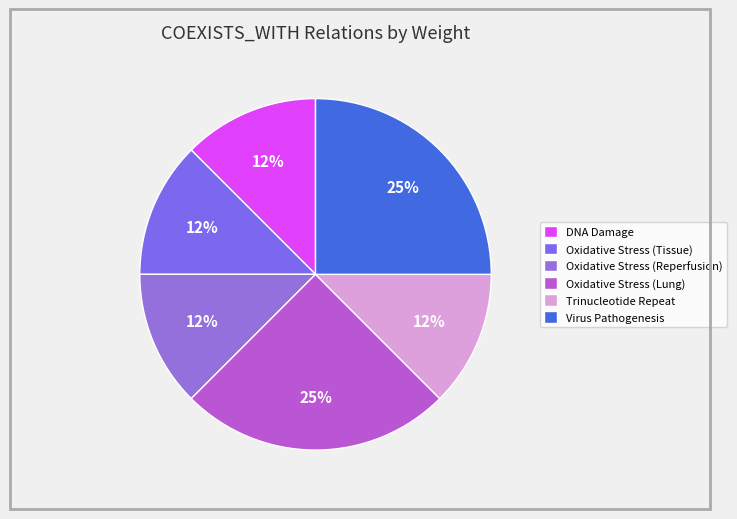

What percentage is the DNA Damage slice, to the nearest percent?

12%